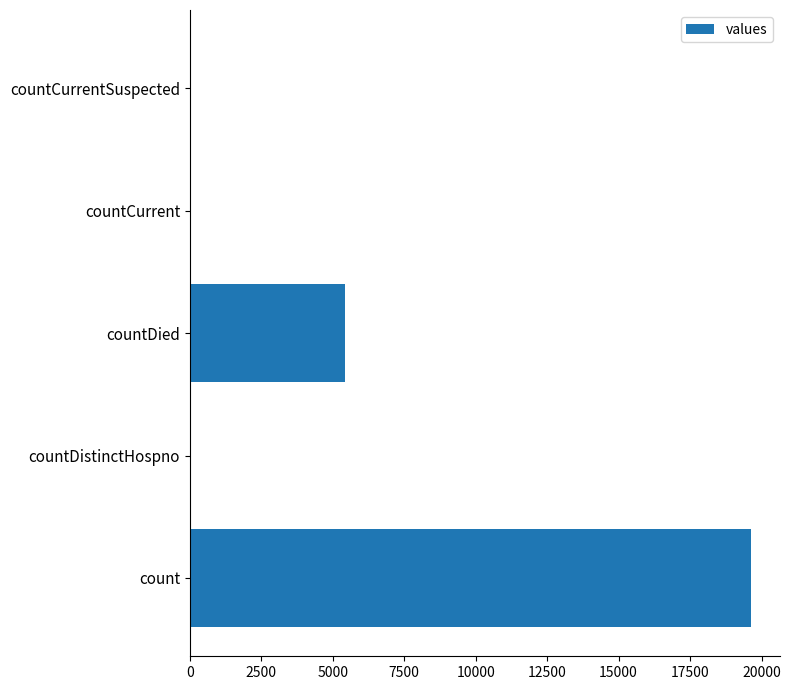

What is the approximate value at countDied?

5424